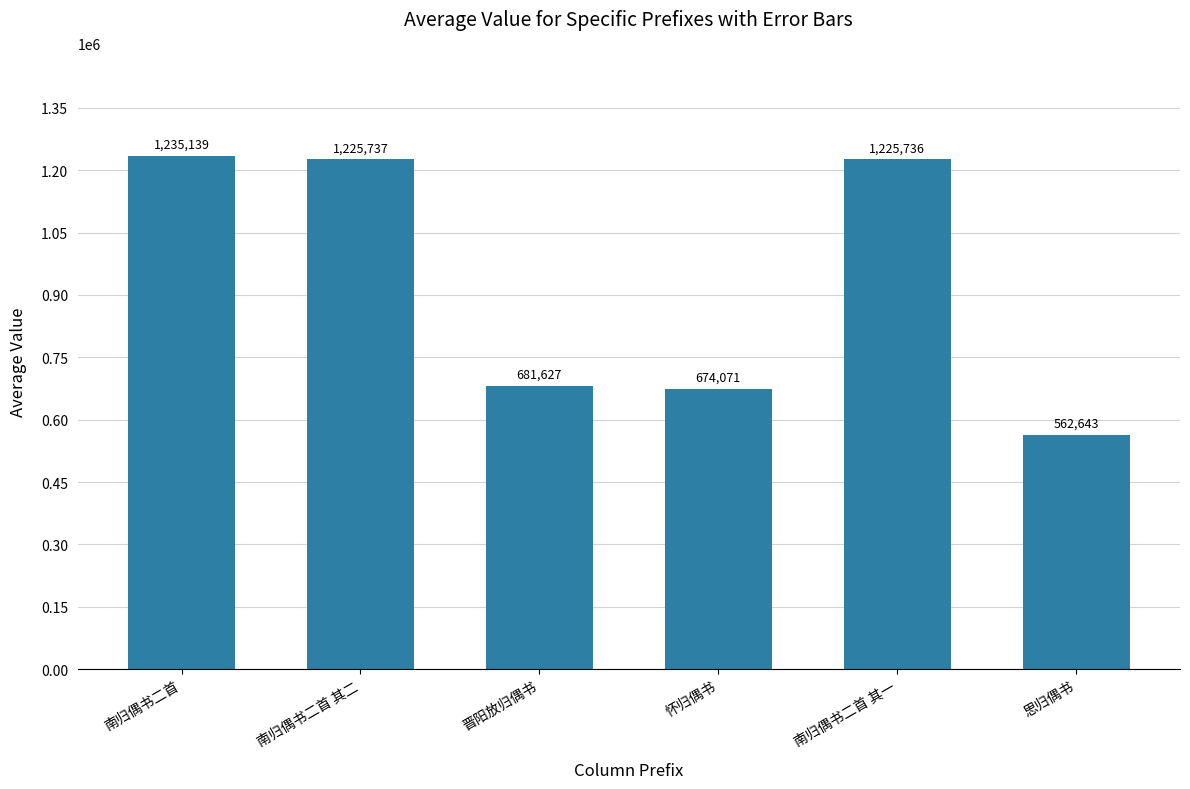

What is the difference between the values at 怀归偶书 and 晋阳放归偶书?

7556